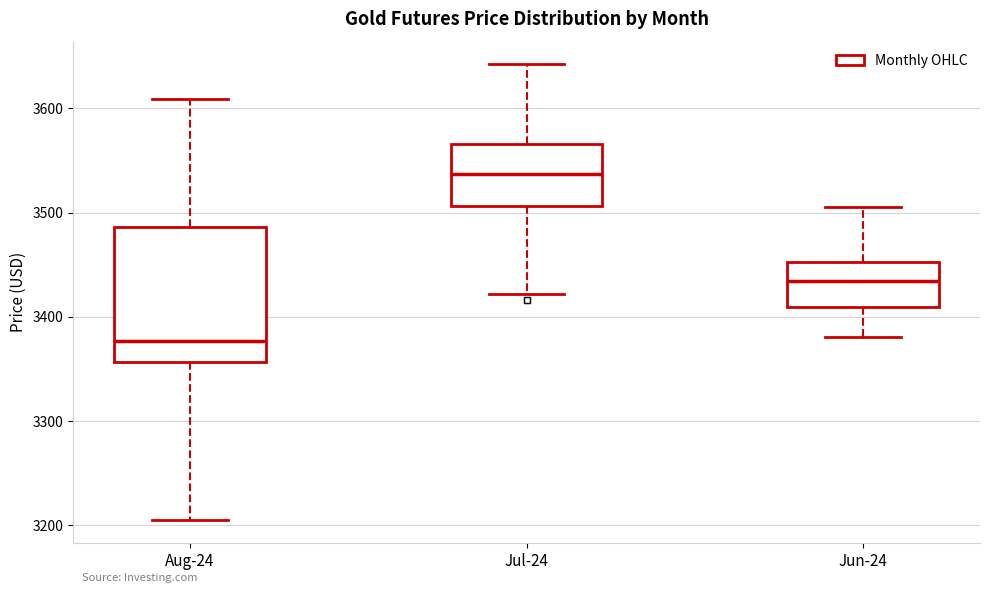

Reading left to right, read every box against the y-axis: the position of its median line, the range the box covers, and the ends of its whiskers. The values are not printed on the chart, so give them approximately, as read against the axis.

Aug-24: median 3380, box 3360 to 3490, whiskers 3200 to 3610
Jul-24: median 3540, box 3510 to 3570, whiskers 3420 to 3640
Jun-24: median 3430, box 3410 to 3450, whiskers 3380 to 3510